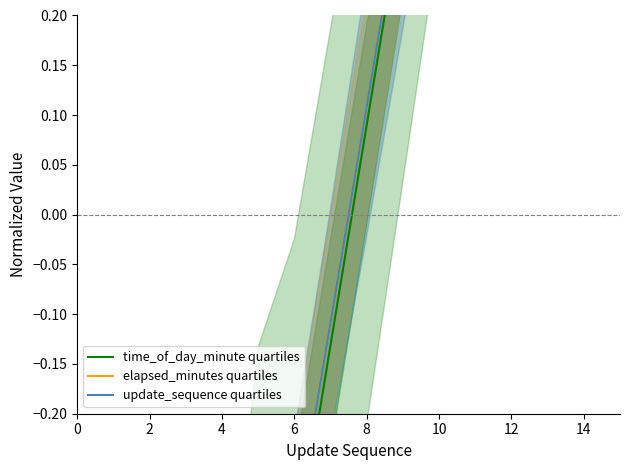

Between 10 and 12, which series saw the biggest shift?

elapsed_minutes quartiles